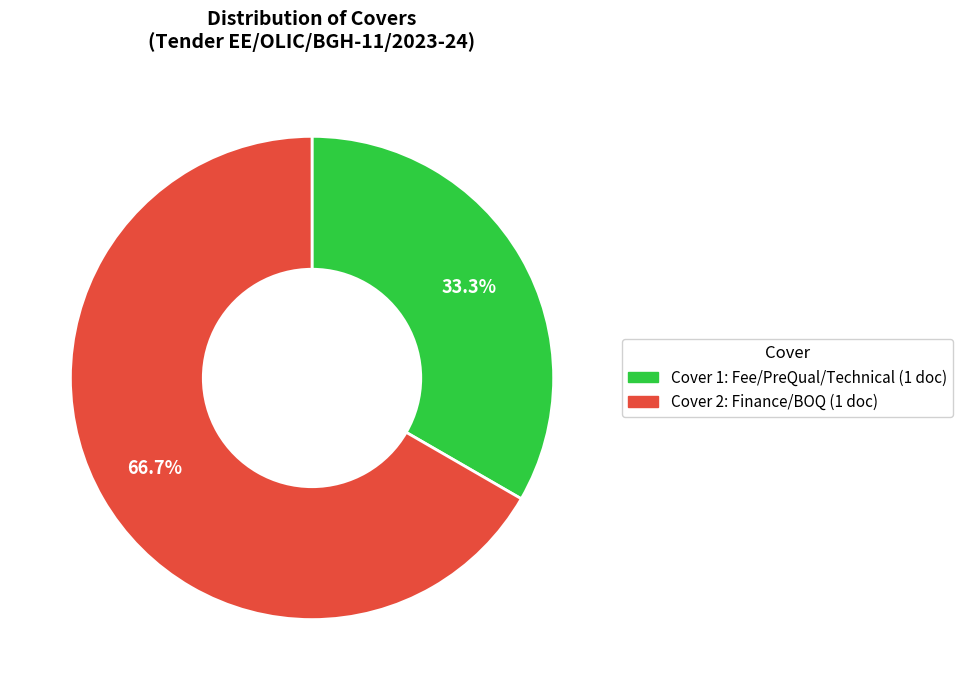

The Cover 2: Finance slice represents 67% of the pie. True or false?

True